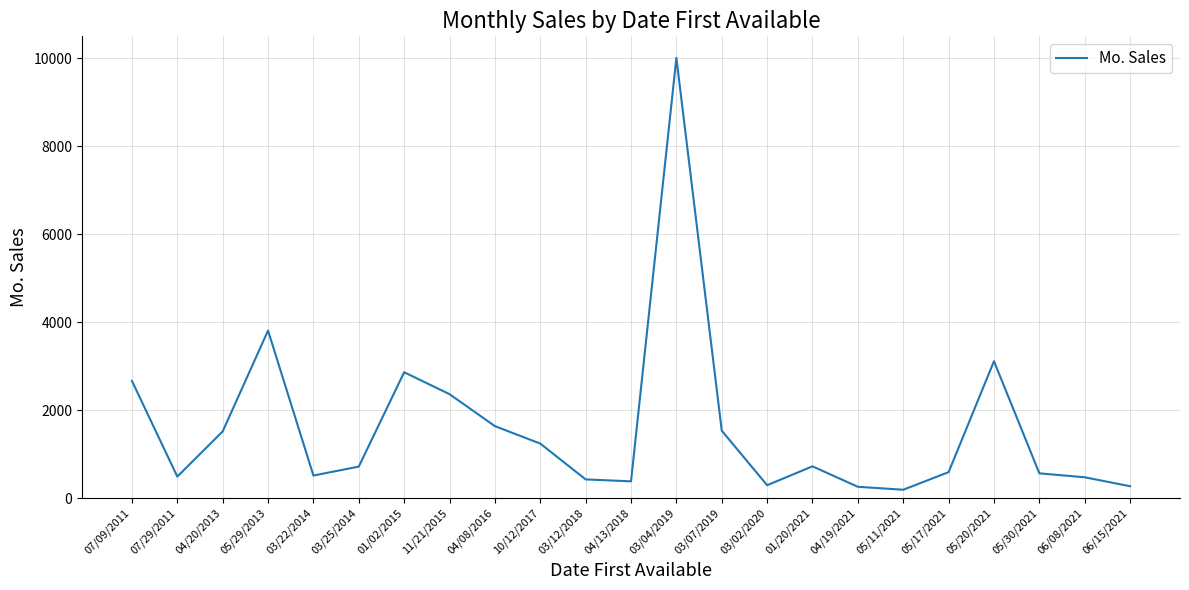

True or false: the data shows 722 at 01/20/2021.

True